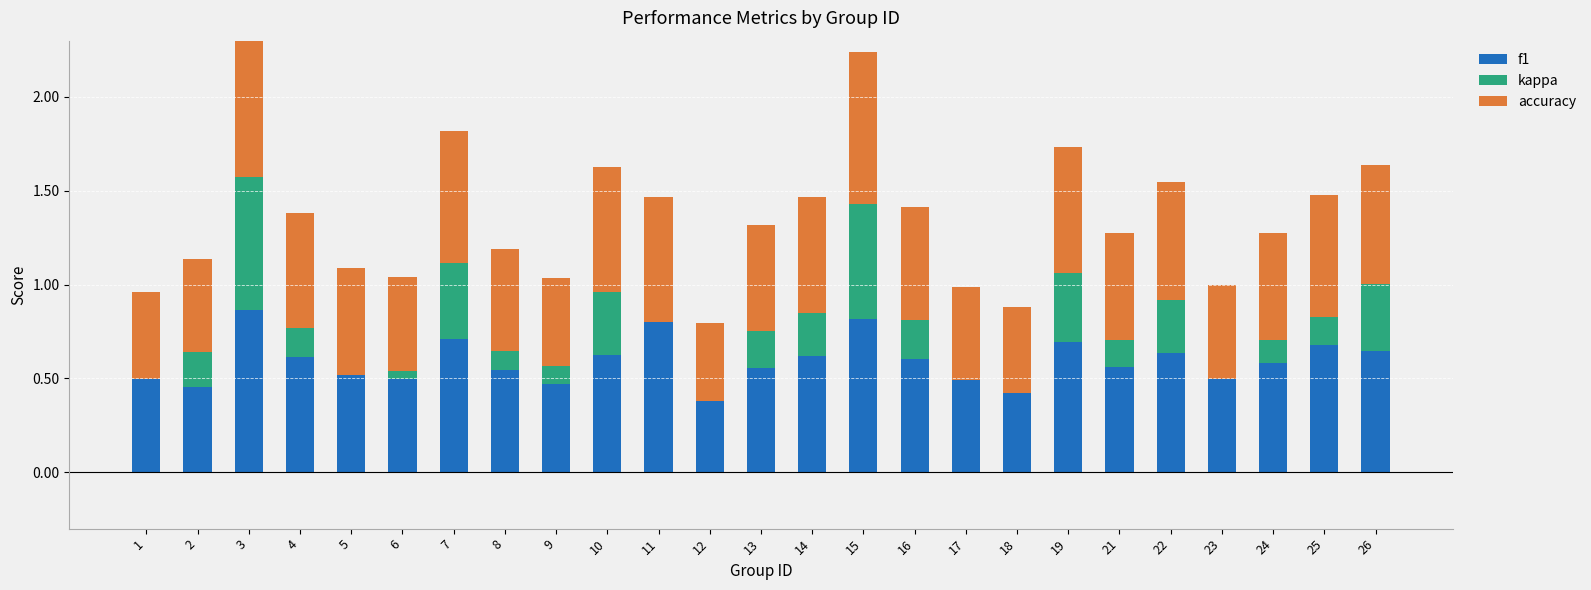

What is the value of the accuracy bar at the 10th from the left?

0.7